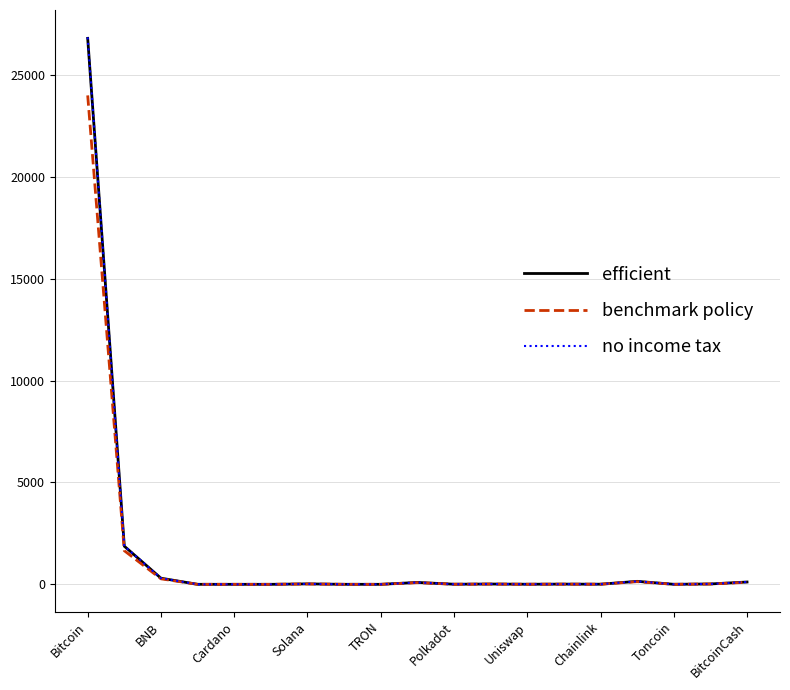

What is the greatest value displayed?

26850.0